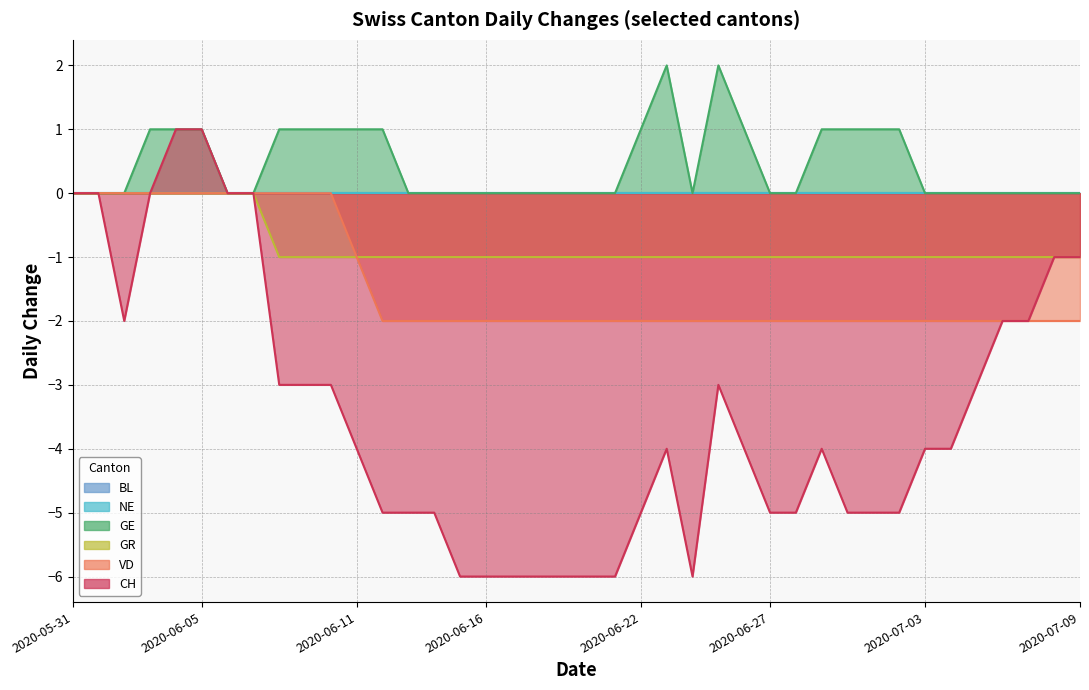

Where does the CH series first go above -4?

2020-05-31